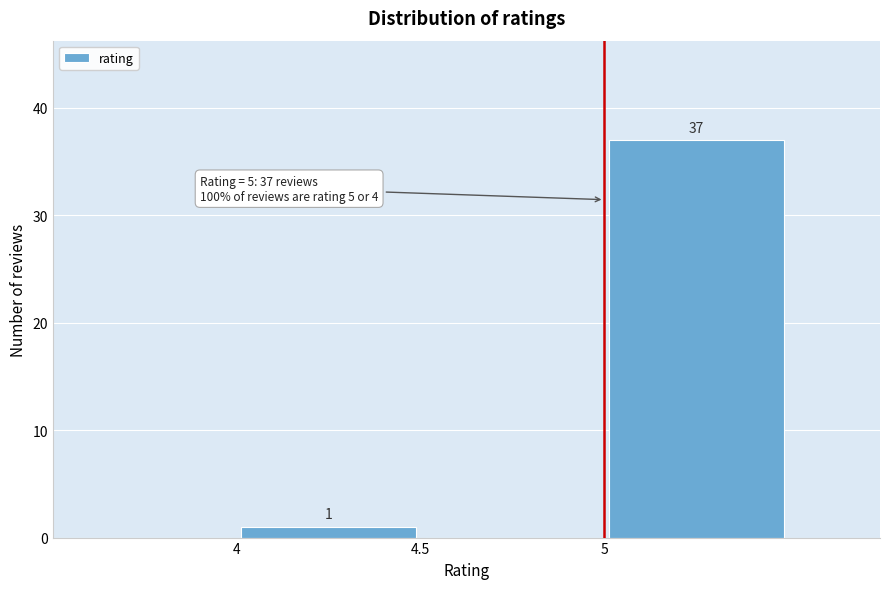

Which range on the x-axis has the tallest bar?

5.0 to 5.5